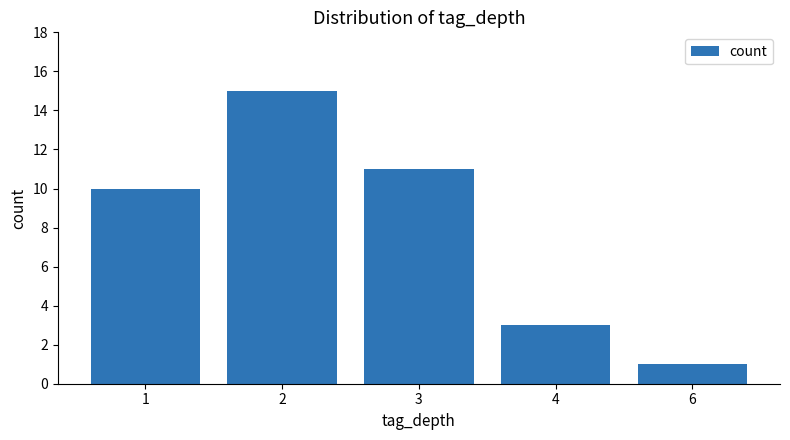

How many categories are shown in the chart?

5